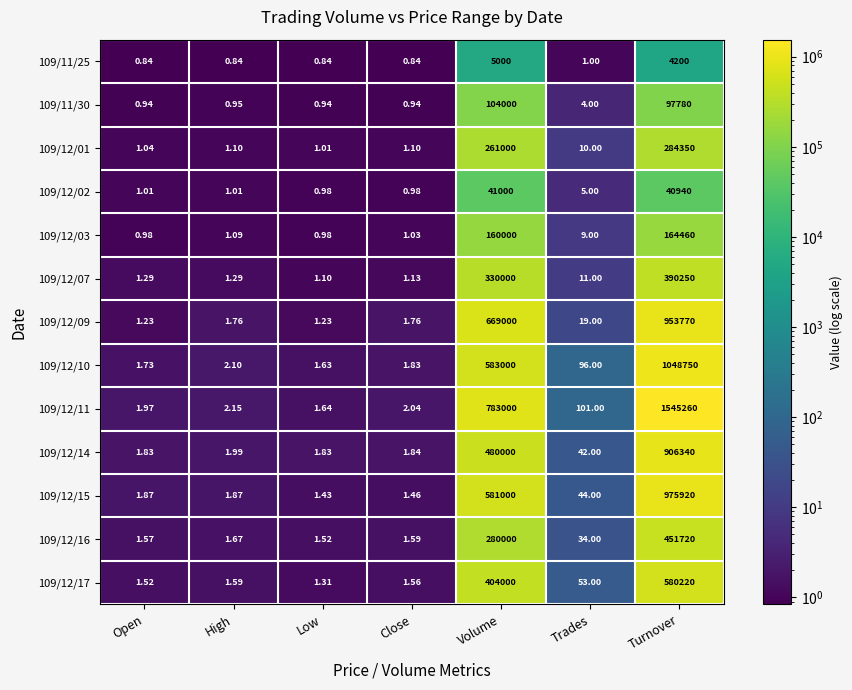

At which category does the chart reach its peak across all series?

Turnover